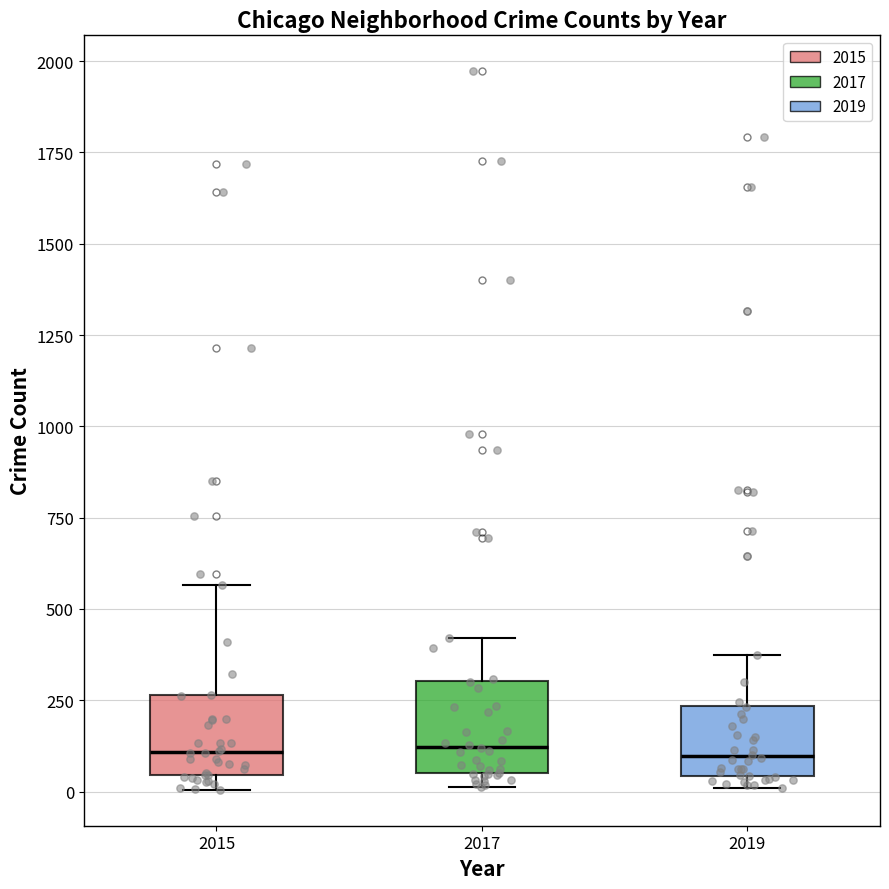

Reading left to right, read every box against the y-axis: the position of its median line, the range the box covers, and the ends of its whiskers. The values are not printed on the chart, so give them approximately, as read against the axis.

2015: median 100, box 50 to 250, whiskers 0 to 550
2017: median 100, box 50 to 300, whiskers 0 to 400
2019: median 100, box 50 to 250, whiskers 0 to 400